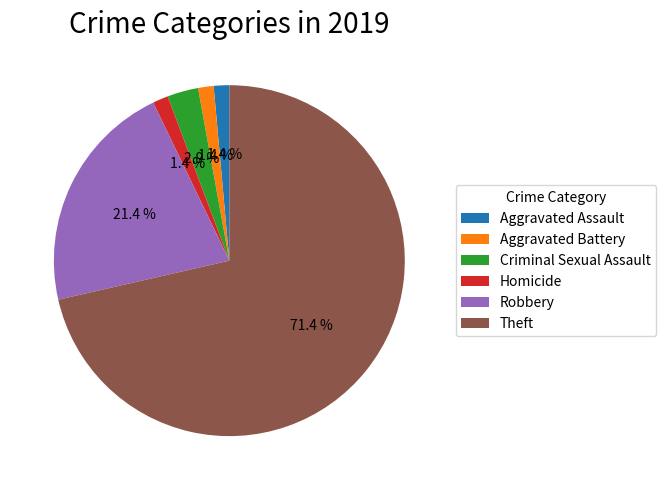

True or false: Theft accounts for 71% of the total.

True